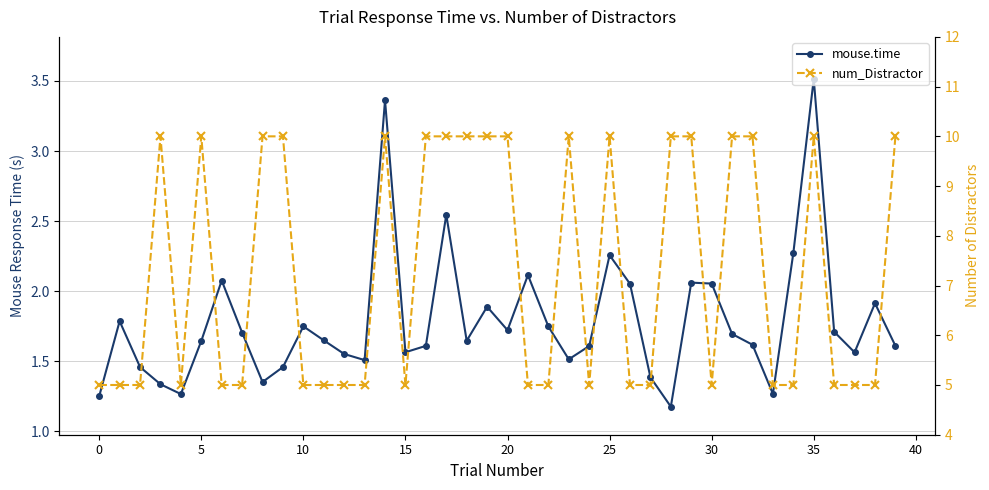

True or false: num_Distractor and mouse.time intersect in this chart.

False